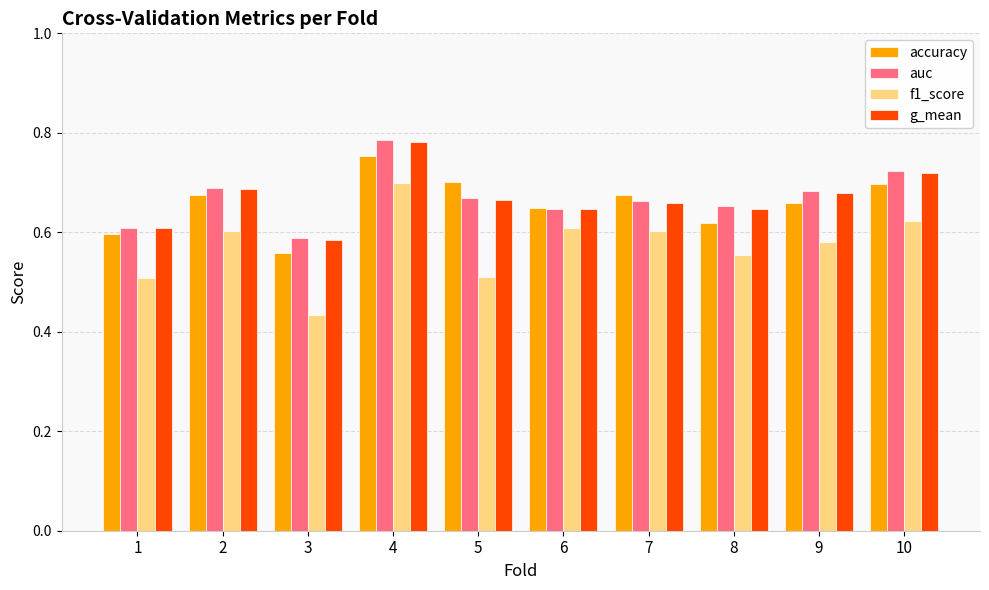

The g_mean series shows 0.6 at 3. True or false?

True